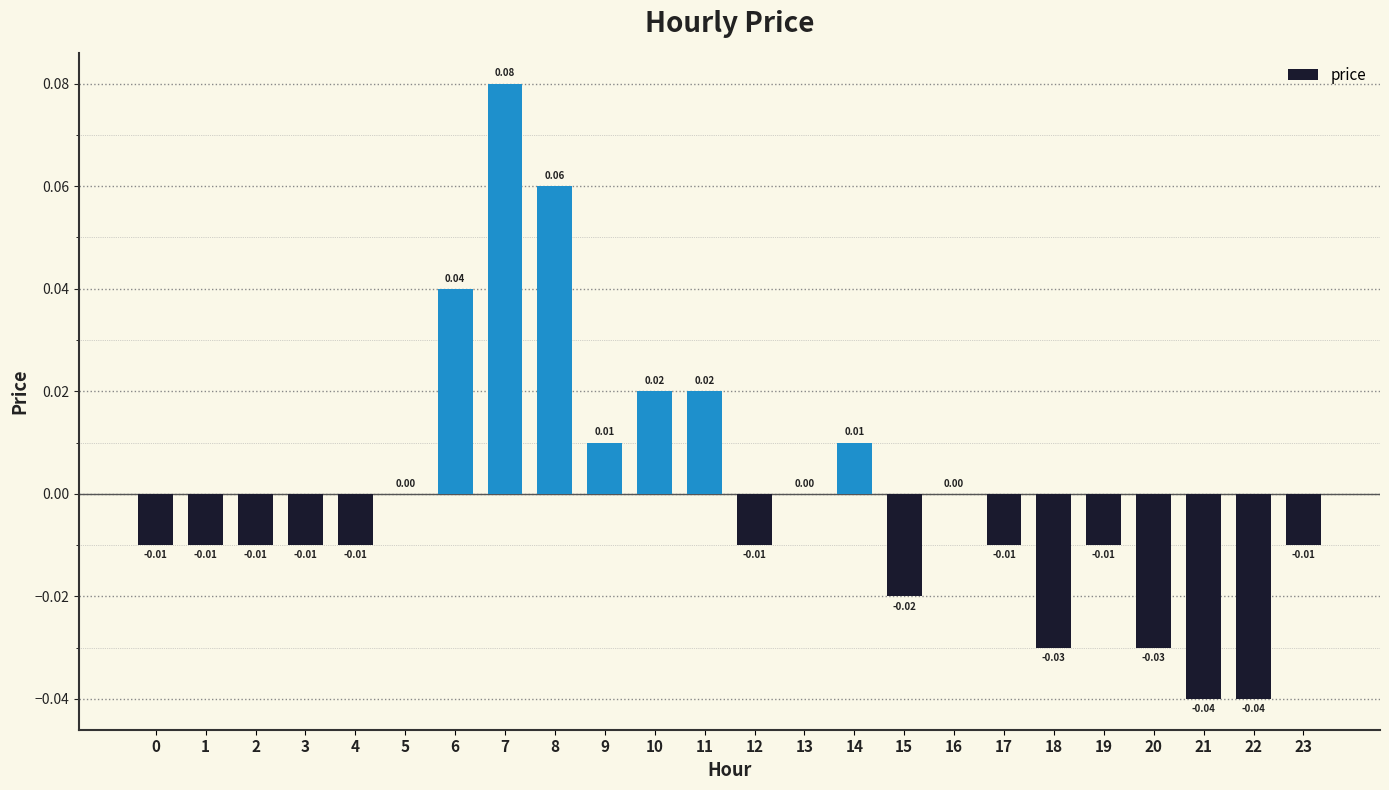

Between 12 and 5, which is larger?

5